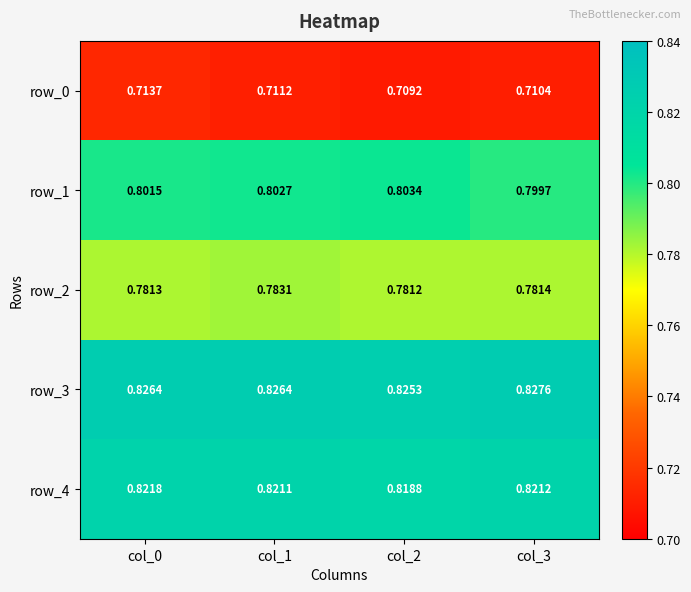

What is the spread (max minus min) of values at col_0?

0.1